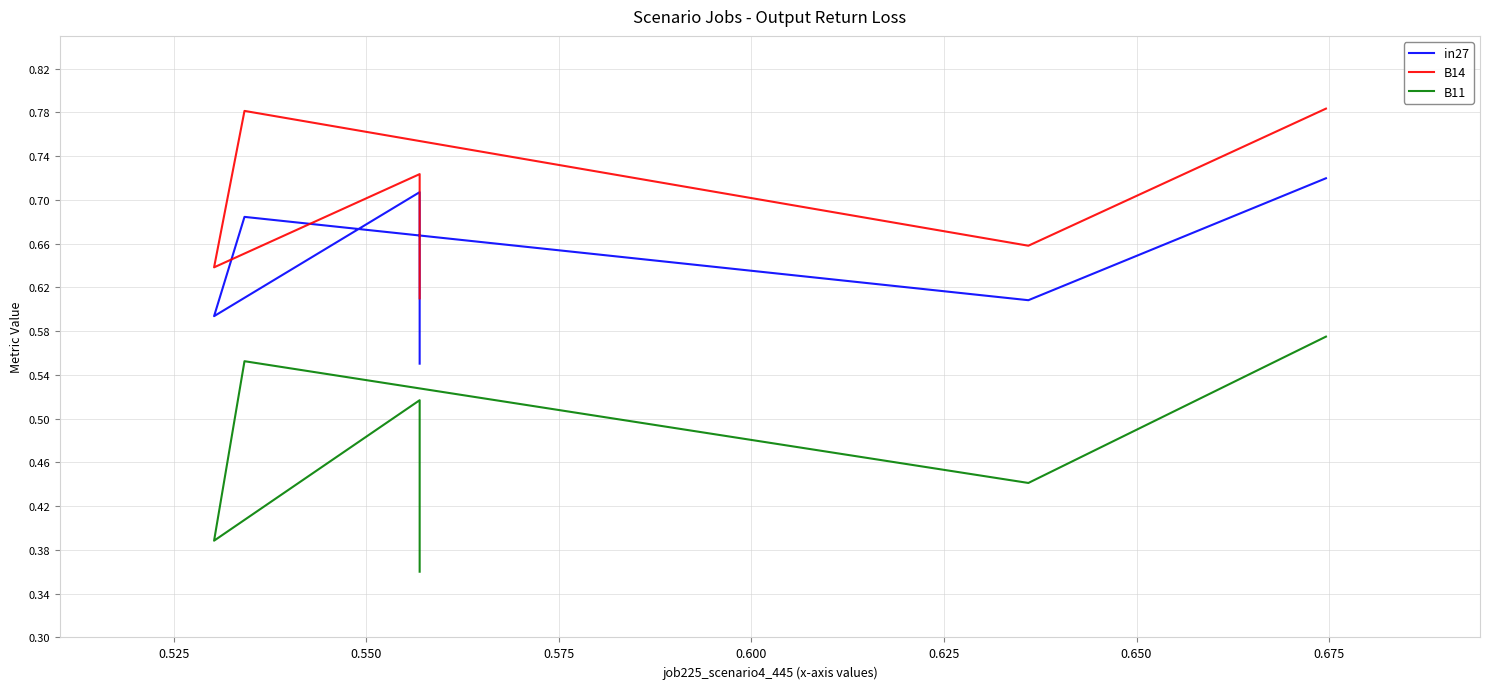

What is the difference between the second highest and second lowest values in the B11 series?

0.2